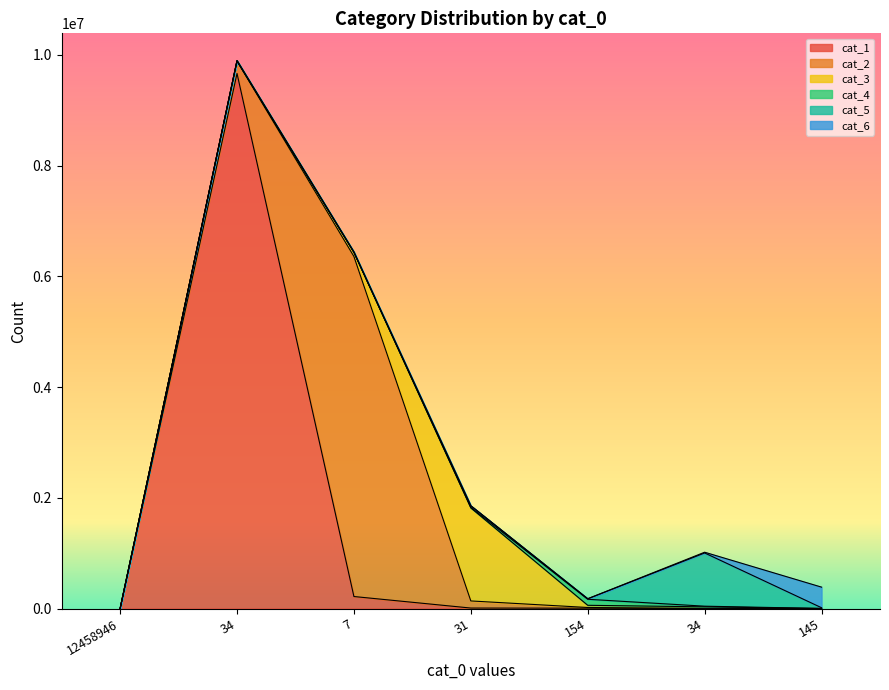

At how many categories does at least one series exceed 7644048?

1